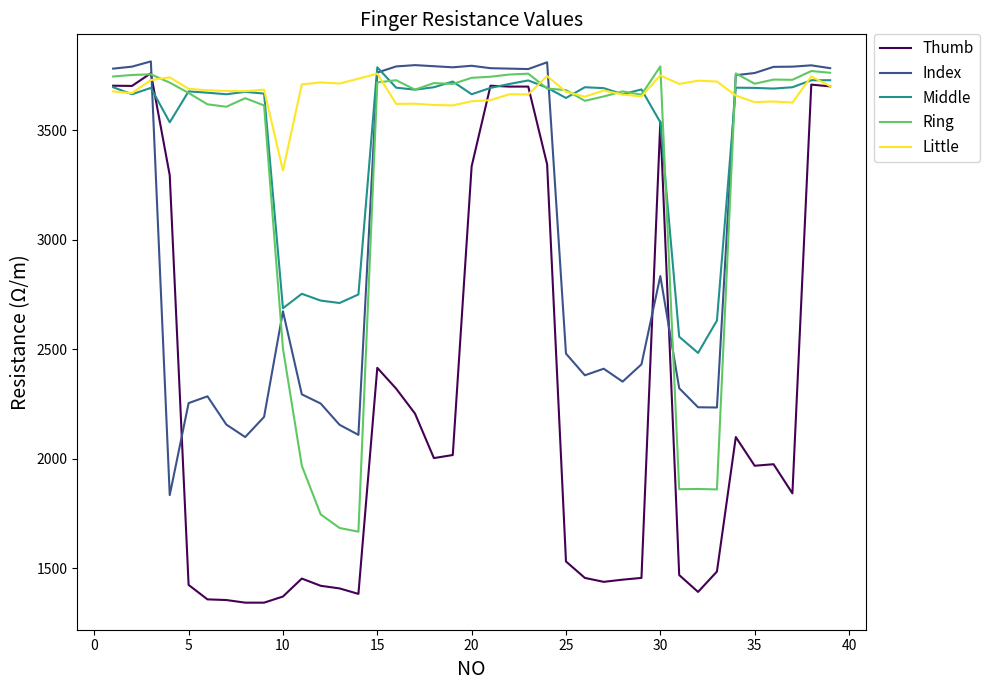

What is the difference between the maximum and minimum values in the Thumb series?

2417